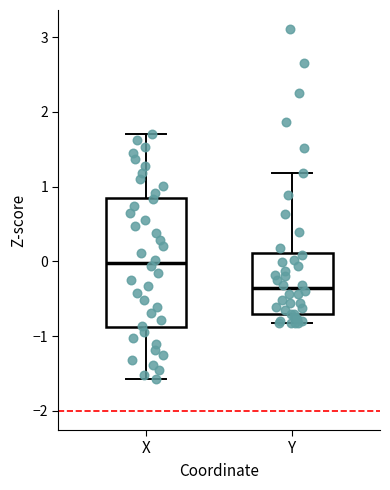

Reading left to right, read every box against the y-axis: the position of its median line, the range the box covers, and the ends of its whiskers. The values are not printed on the chart, so give them approximately, as read against the axis.

X: median 0.0, box -0.9 to 0.9, whiskers -1.6 to 1.7
Y: median -0.4, box -0.7 to 0.1, whiskers -0.8 to 1.2